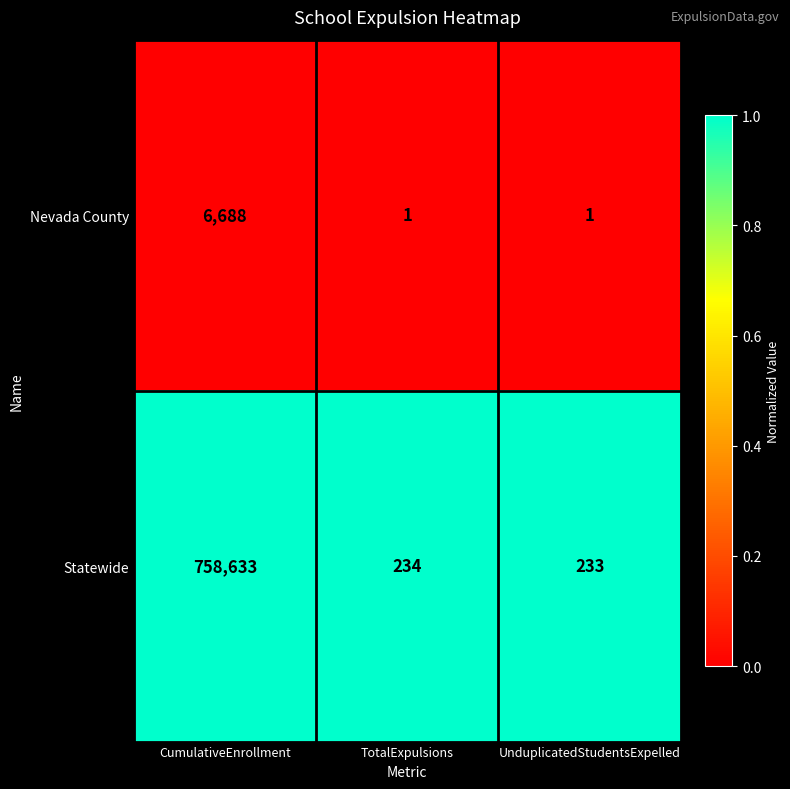

Rank the series at UnduplicatedStudentsExpelled from lowest to highest value.

Nevada County, Statewide